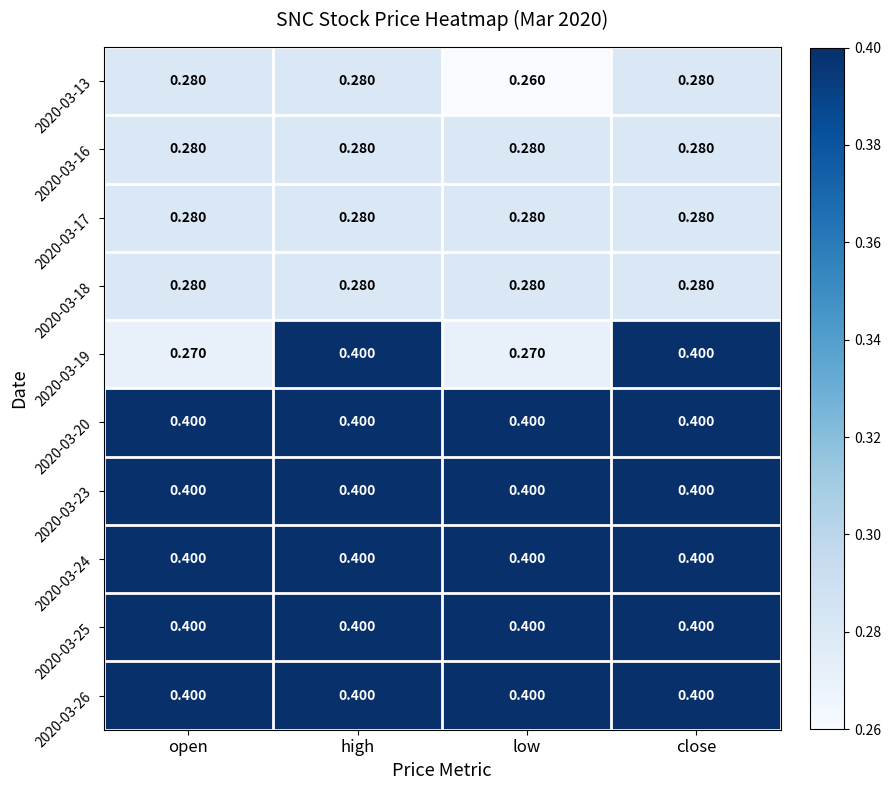

Is the value of 2020-03-16 at open greater than the value of 2020-03-25 at open?

No